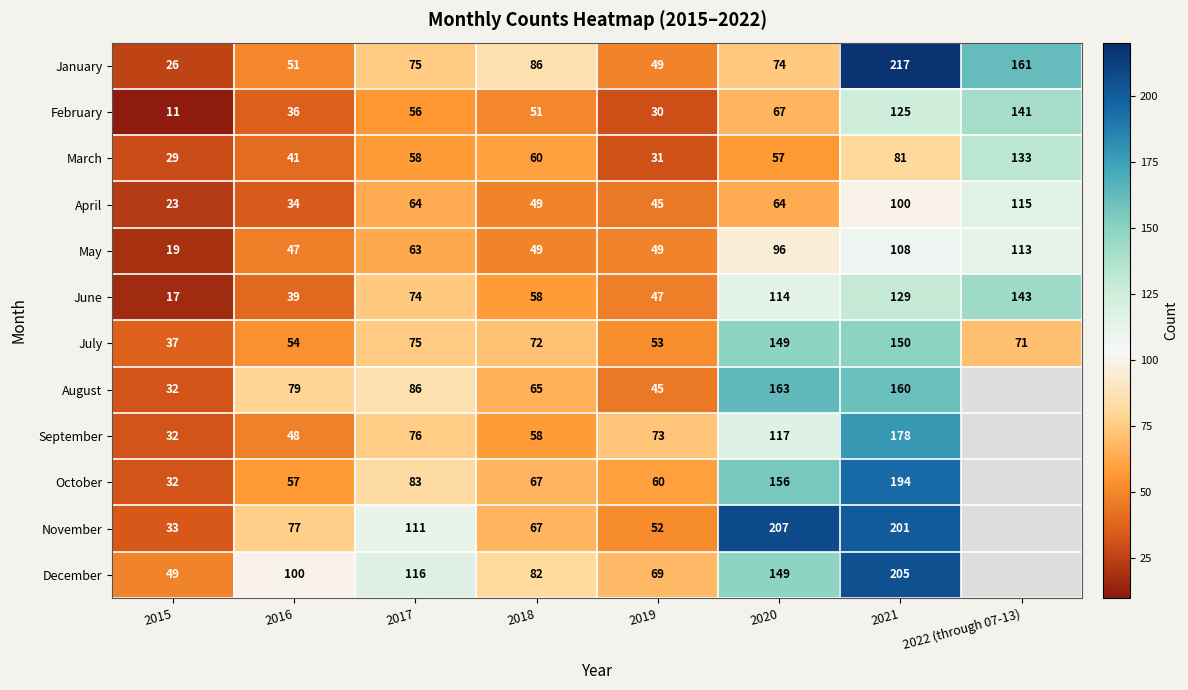

What is the difference between the maximum and minimum values in the February series?

130